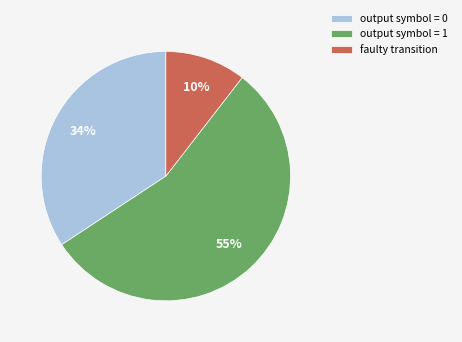

To the nearest percent, what is the difference between the largest and smallest slice percentages?

45%